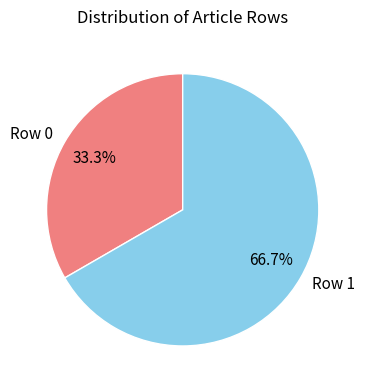

Which slice is the largest?

Row 1